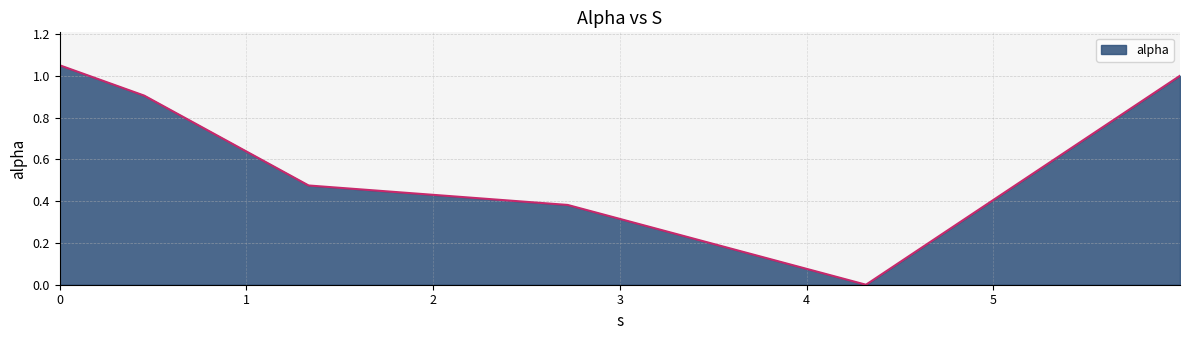

True or false: the data has more than 1 interior local peaks.

False